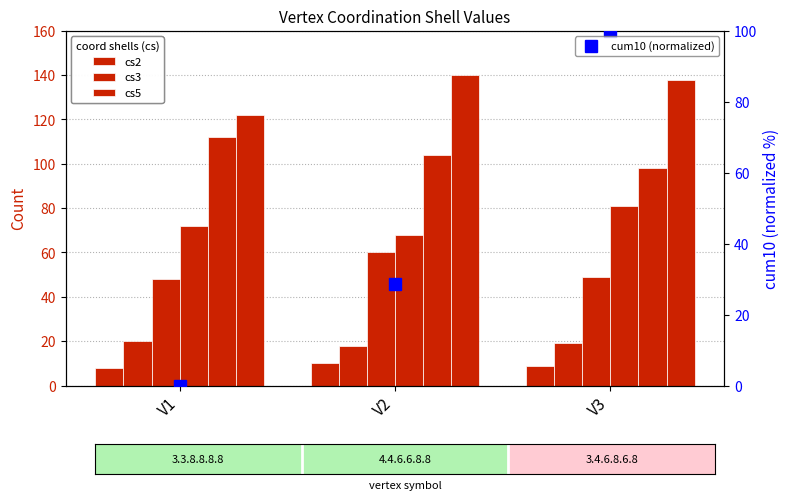

What is the sum of all cs5 values?

157